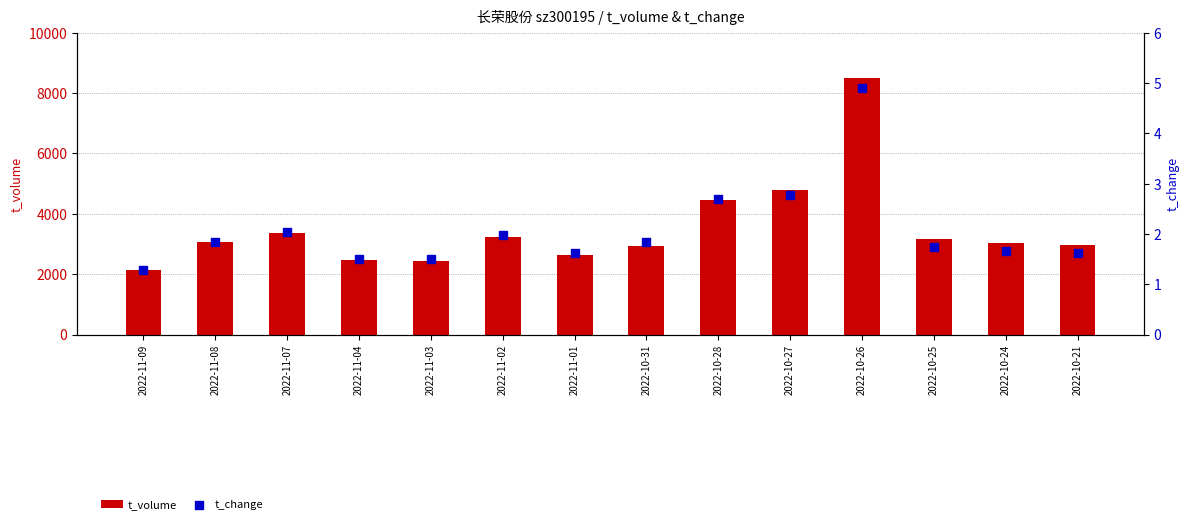

Which series reaches the maximum Y coordinate?

t_volume